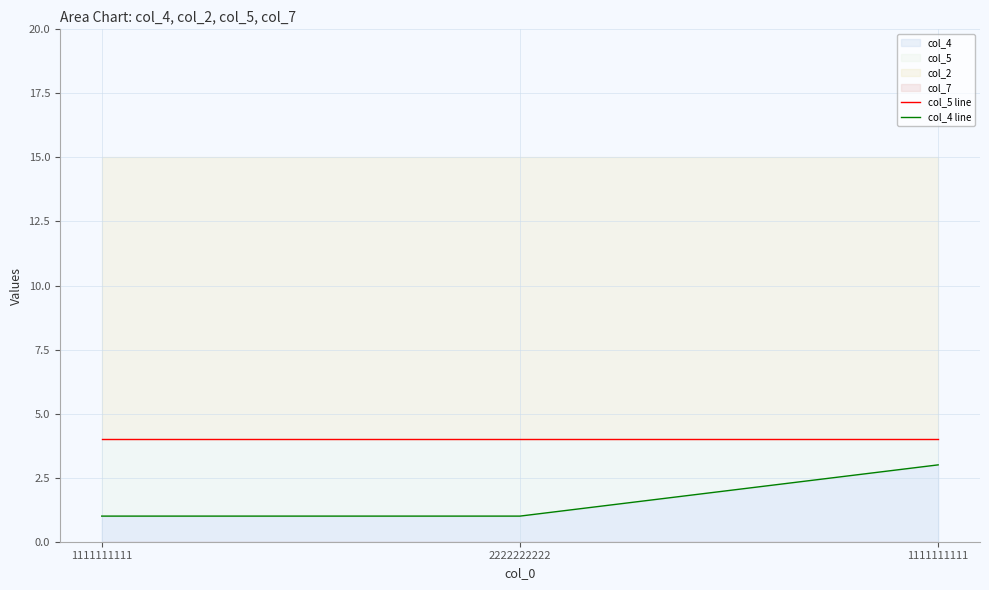

List the labels in order of col_4 line value, smallest first.

1111111111, 2222222222, 1111111111